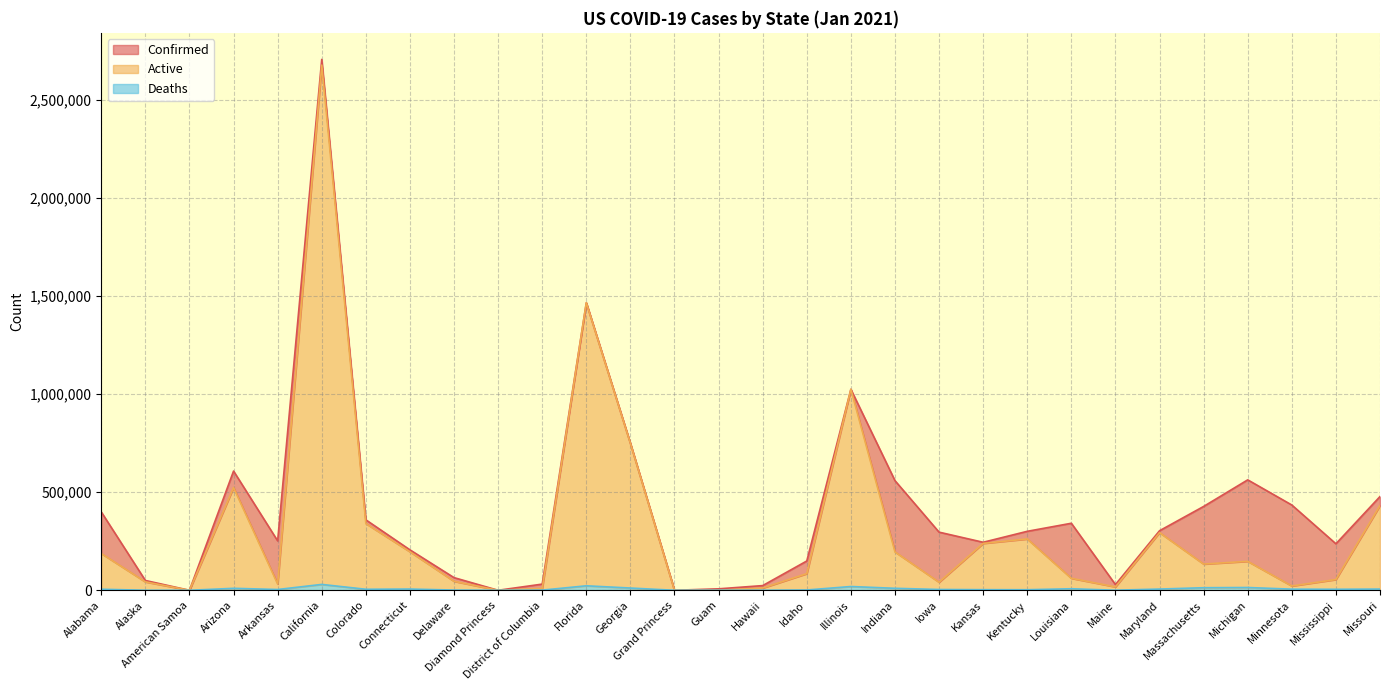

What position from the right is Michigan?

4